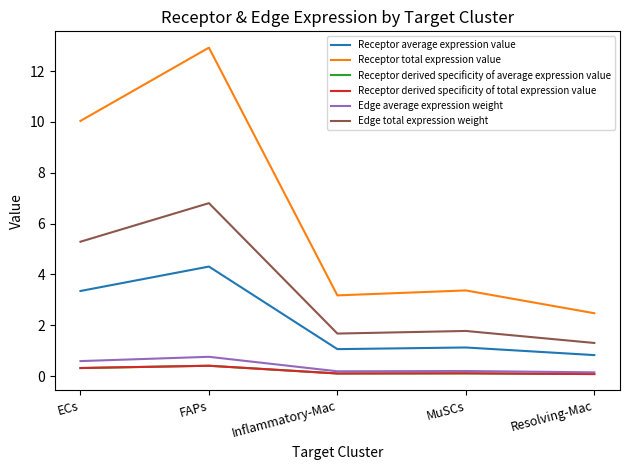

At which category is the sum across all series the highest?

FAPs